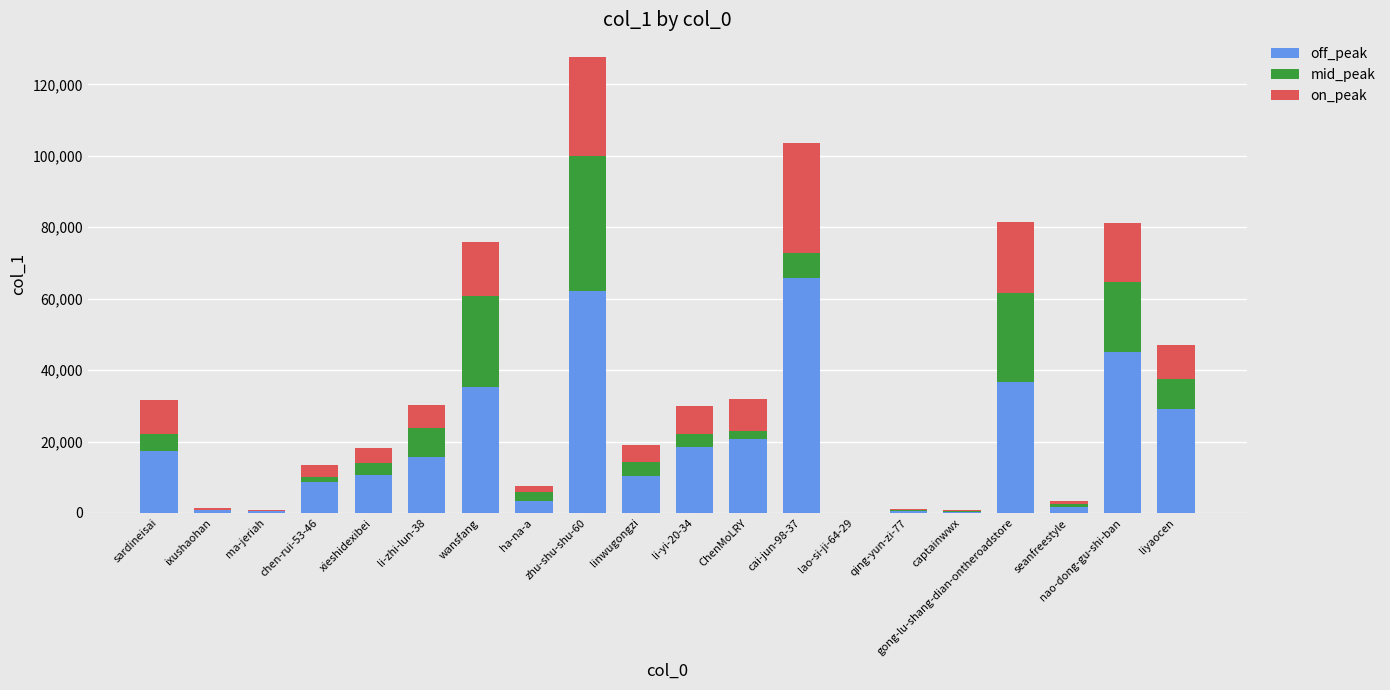

What is the highest value of the off_peak series?

65880.7